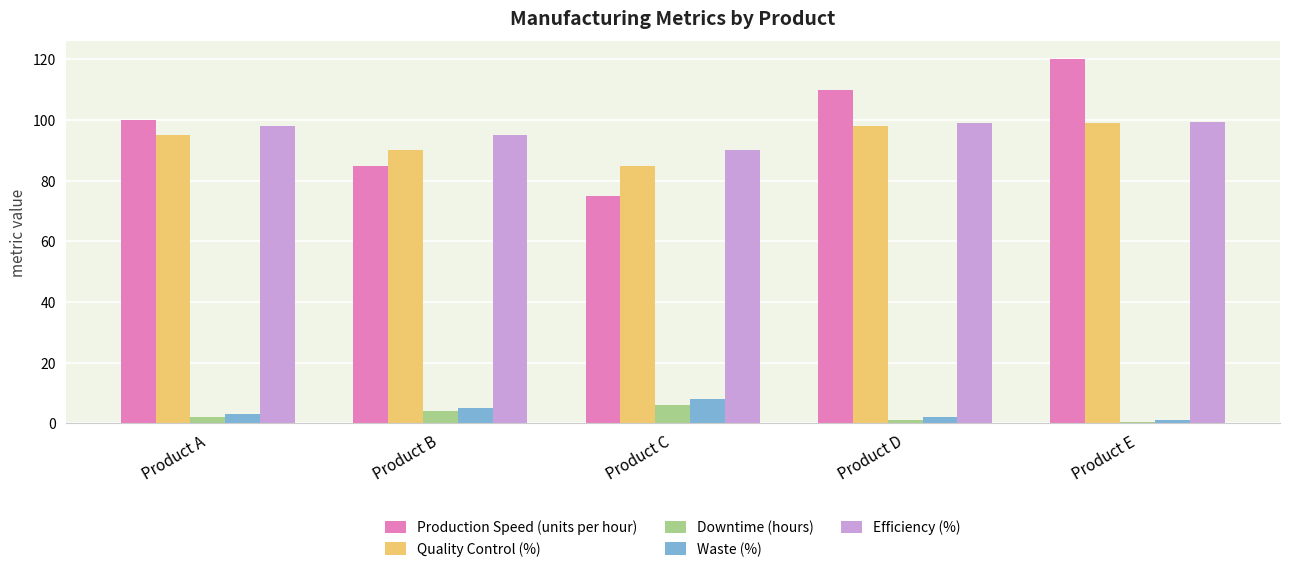

What are all the series names shown in the legend?

Production Speed (units per hour), Quality Control (%), Downtime (hours), Waste (%), Efficiency (%)